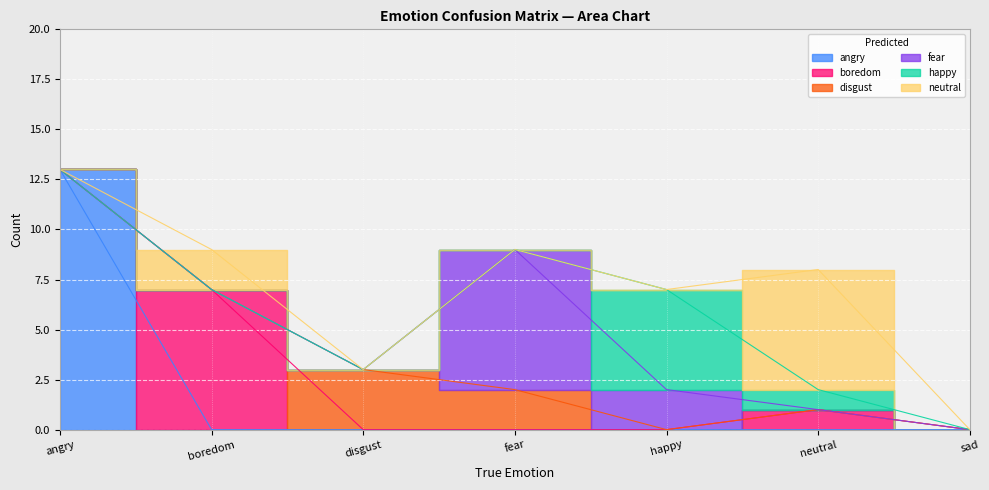

At which label does disgust reach its peak?

disgust